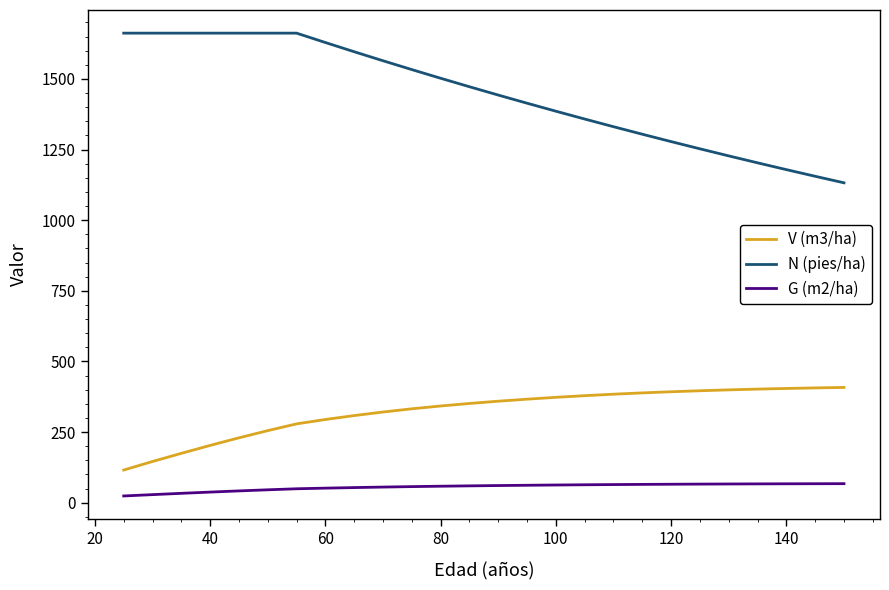

Rank the series by their maximum value, from highest to lowest.

N (pies/ha), V (m3/ha), G (m2/ha)